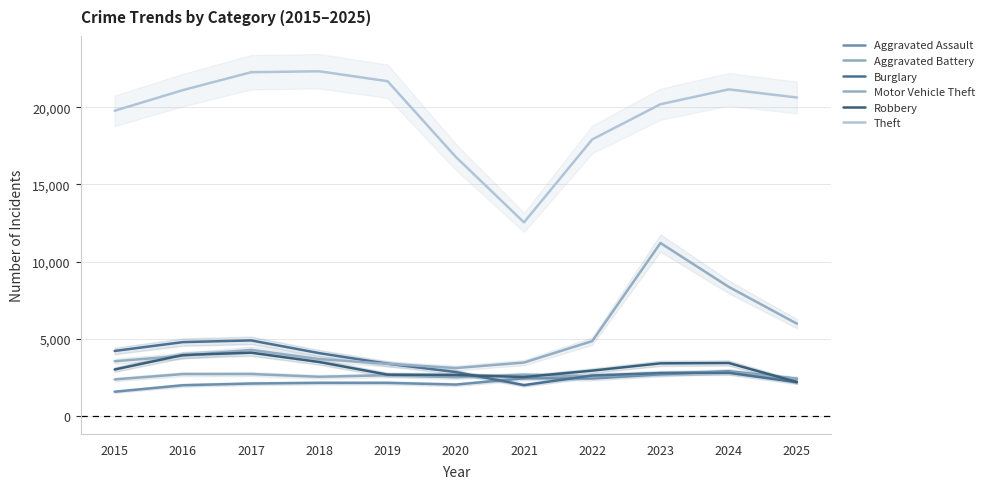

What is the sum of the Robbery values at 2019 and 2018?

6160